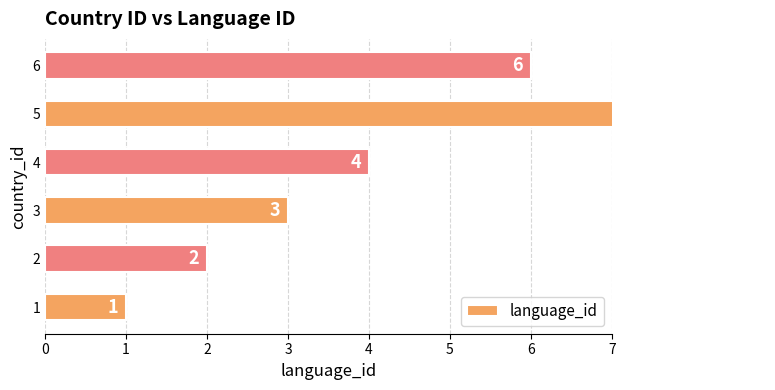

What is the average value?

4